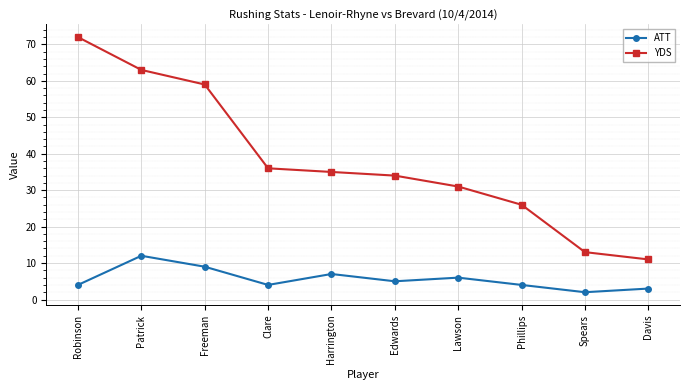

Reading left to right, extract all data points from this chart.

ATT: Robinson=4	Patrick=12	Freeman=9	Clare=4	Harrington=7	Edwards=5	Lawson=6	Phillips=4	Spears=2	Davis=3
YDS: Robinson=72	Patrick=63	Freeman=59	Clare=36	Harrington=35	Edwards=34	Lawson=31	Phillips=26	Spears=13	Davis=11